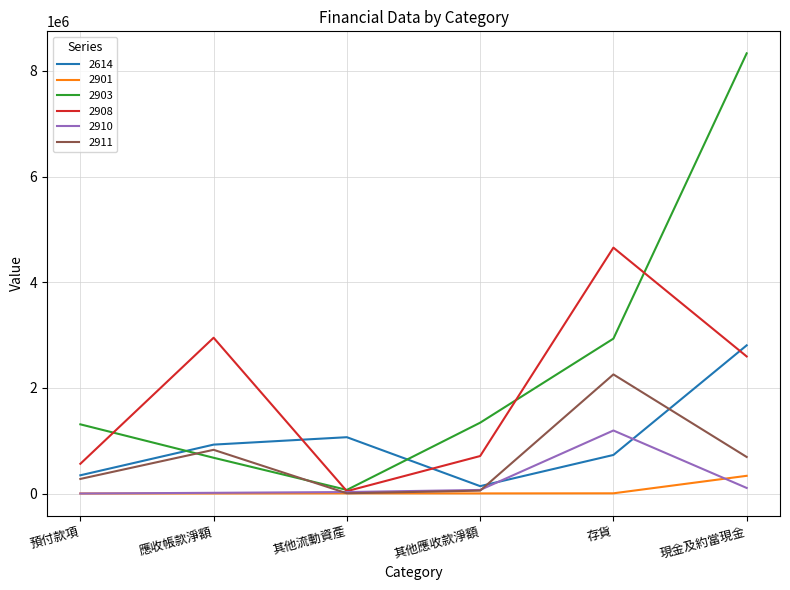

List the series in order of their peak value, lowest first.

2901, 2910, 2911, 2614, 2908, 2903